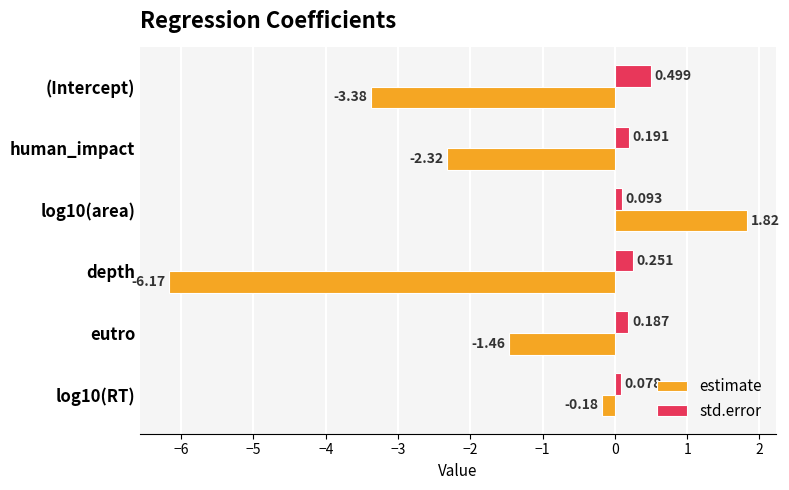

Between (Intercept) and human_impact, which series saw the biggest shift?

estimate